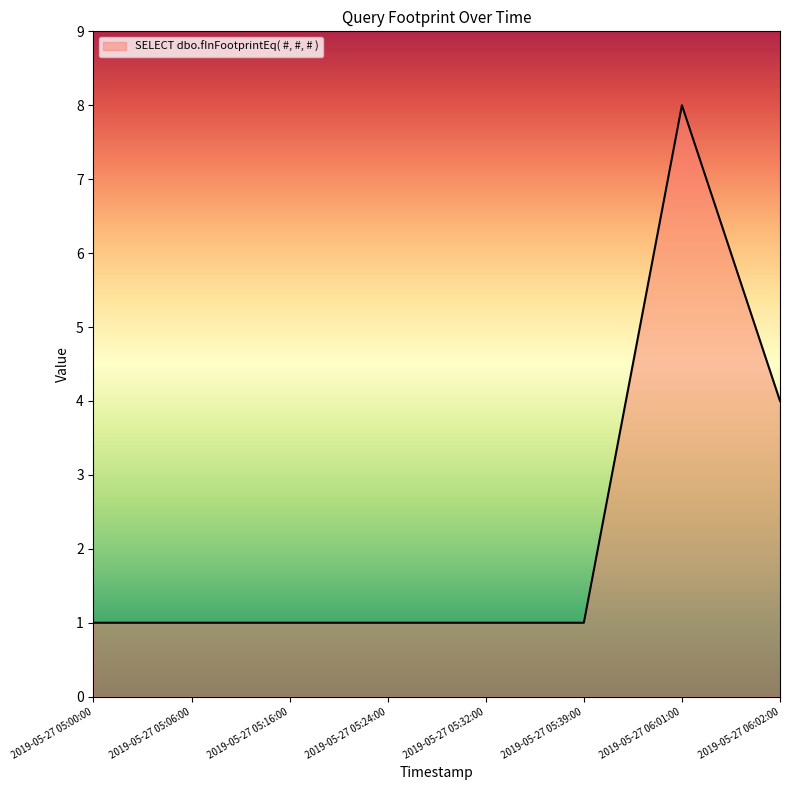

What is the ratio of the value at 2019-05-27 06:01:00 to the value at 2019-05-27 05:39:00?

8.0